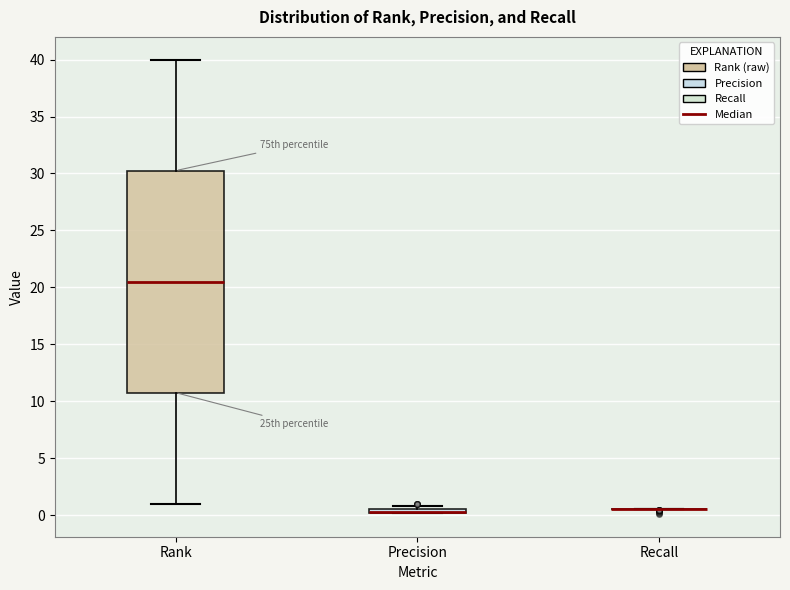

Comparing the boxes themselves (not the whiskers), which one is the tallest?

Rank